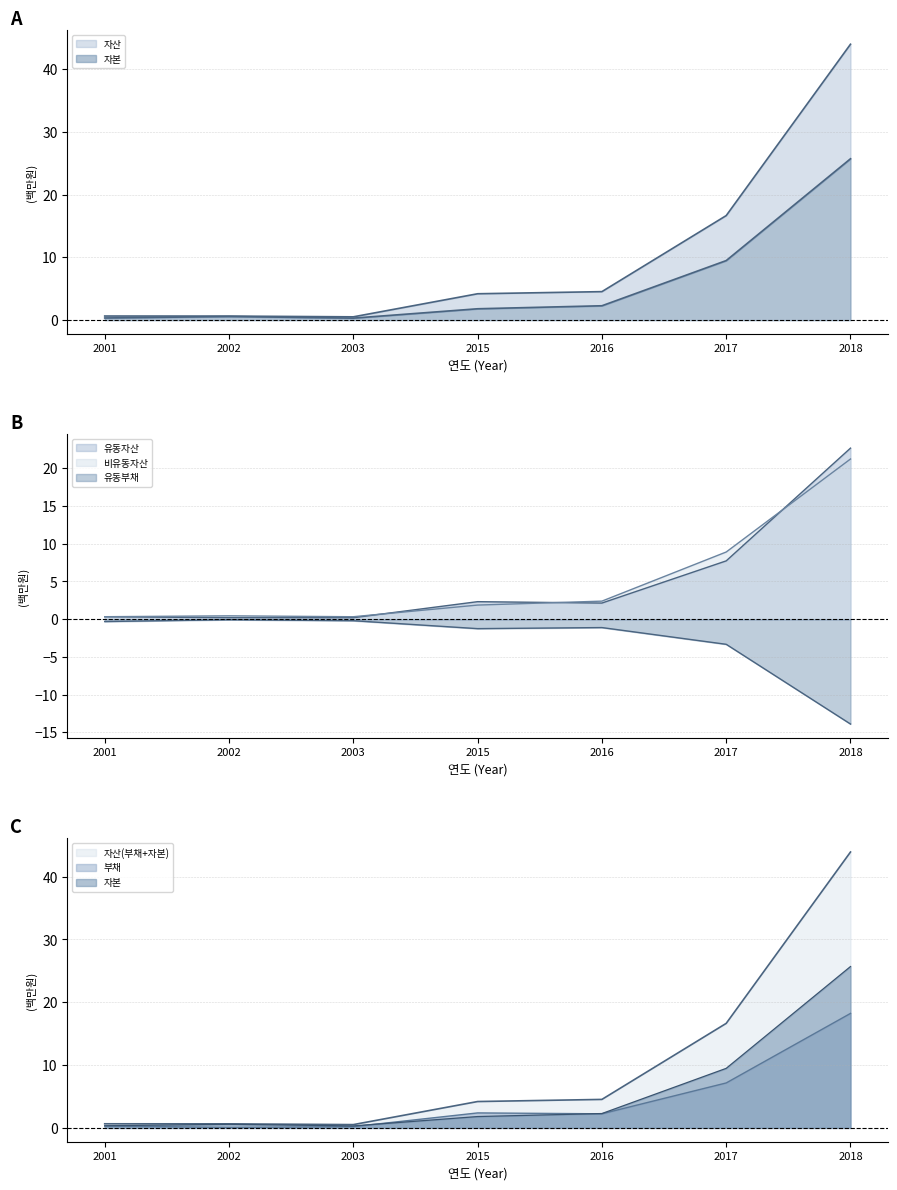

Which has a higher value, 2017 or 2018?

2018